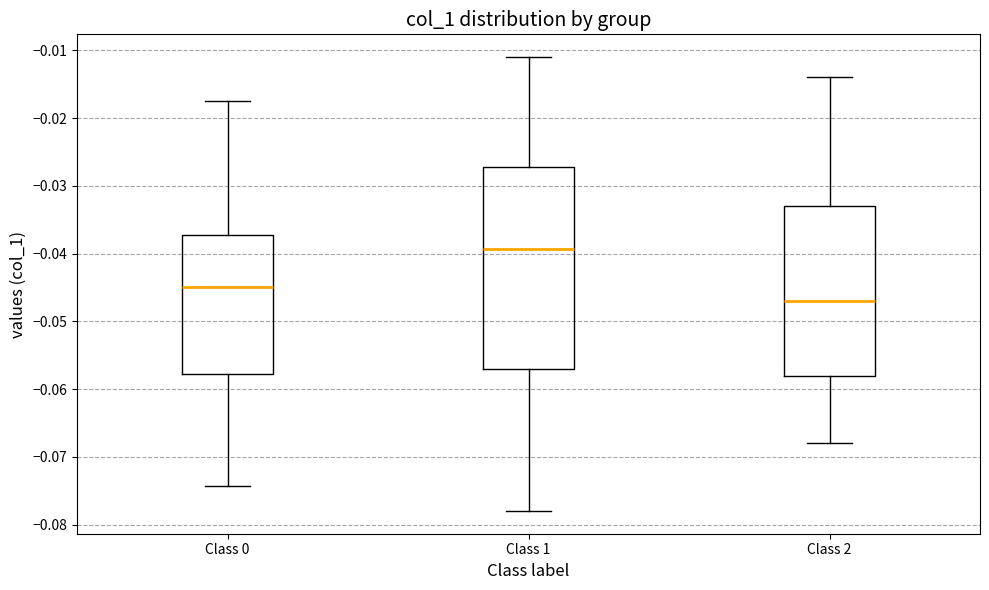

Where is the lower edge of the box for Class 2 on the y-axis? The values are not printed on the chart, so give them approximately, as read against the axis.

-0.058